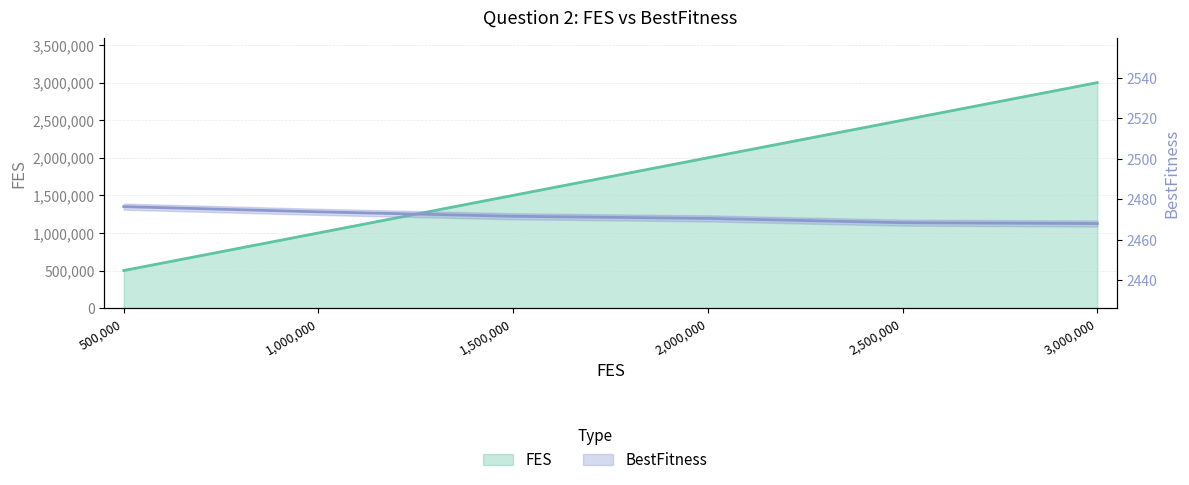

How many data points in FES are above 2000000?

2